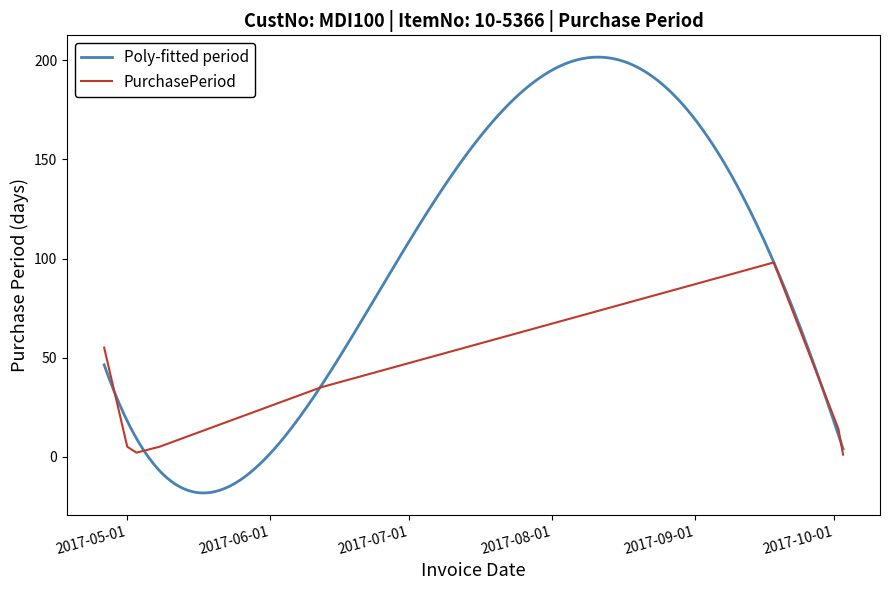

The value at 2017-05-03 is 2. True or false?

True